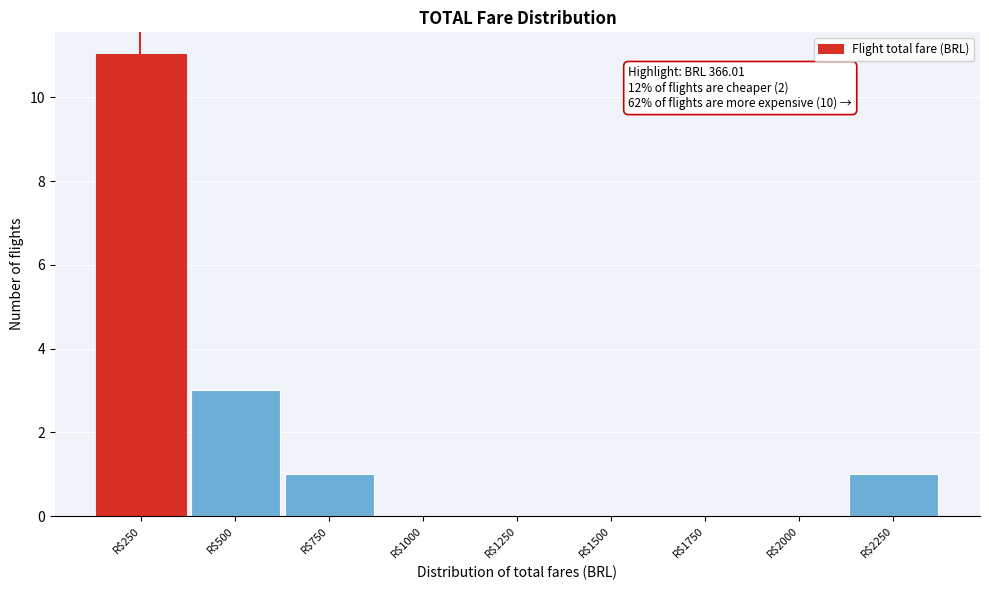

The chart shows a value of 11 at R$250. True or false?

True